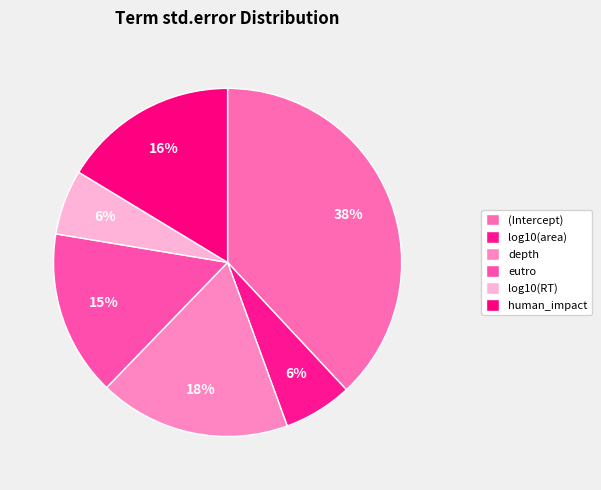

What percentage is NOT represented by depth?

82.2%